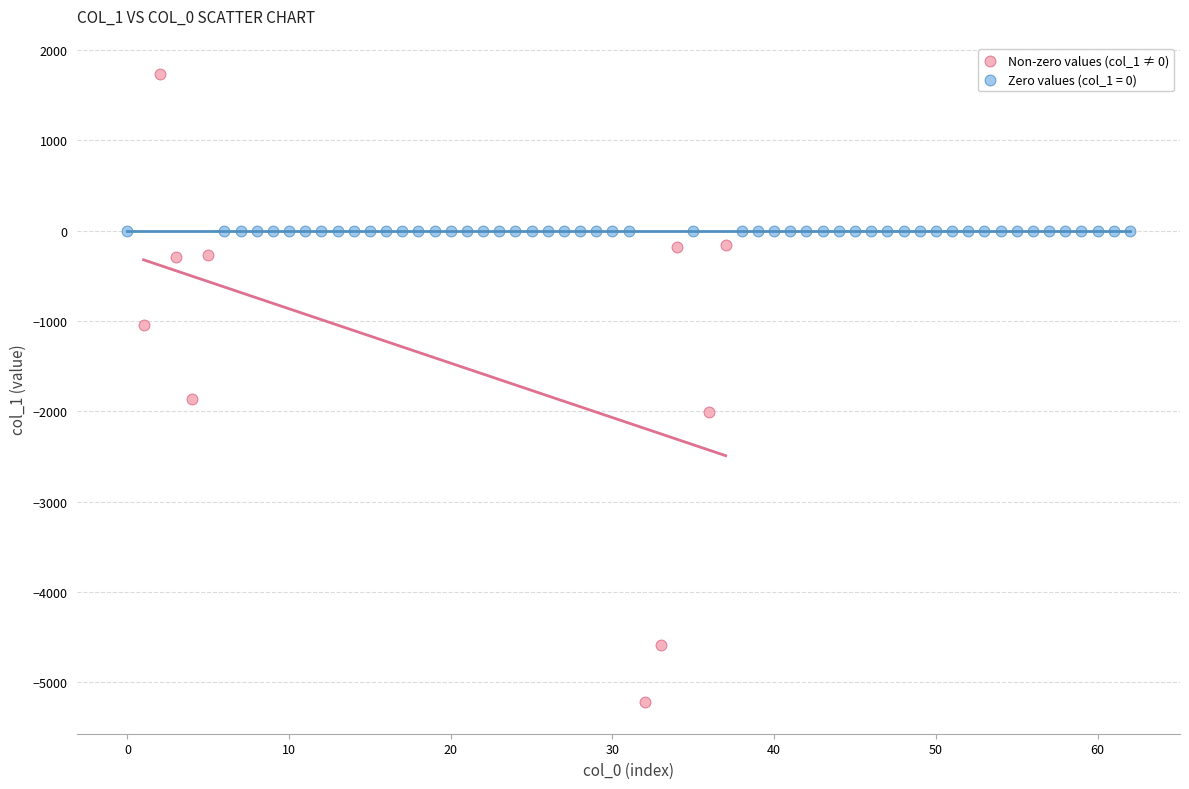

Which series contains the highest Y value?

Non-zero values (col_1 ≠ 0)